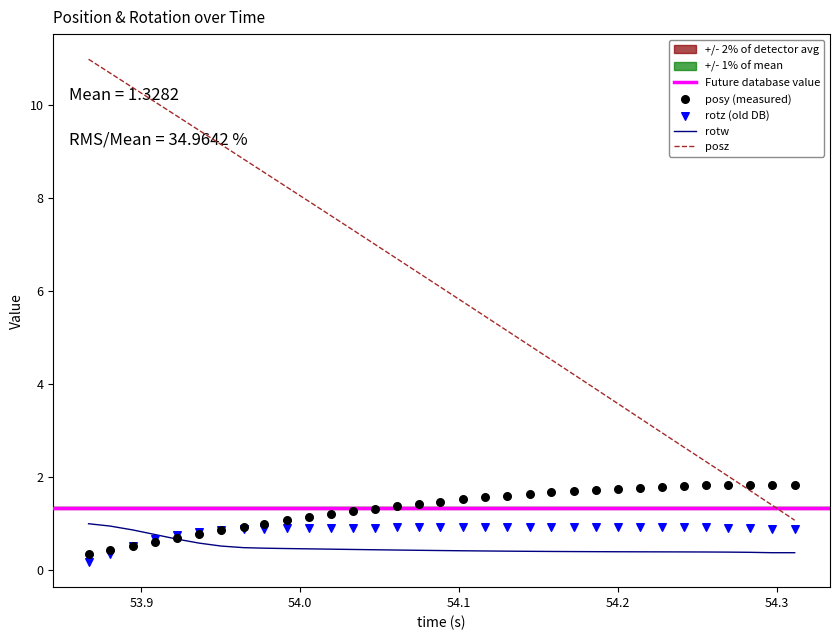

Which series reaches the maximum Y coordinate?

posz